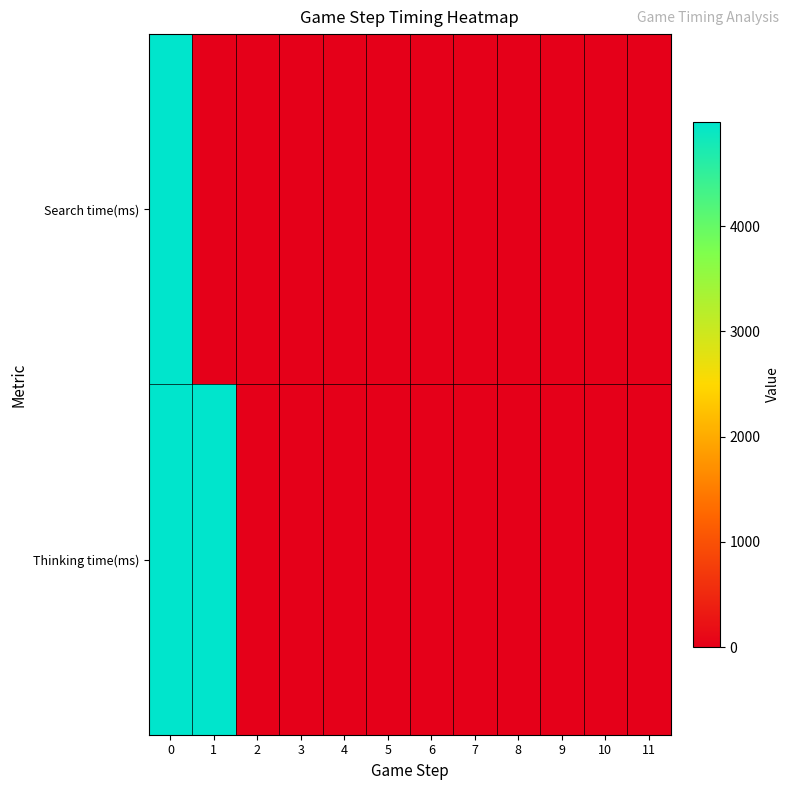

Reading right to left, extract all data points from this chart.

Search time(ms): 11=0	10=0	9=0	8=0	7=0	6=0	5=0	4=0	3=0	2=0	1=0	0=4989
Thinking time(ms): 11=0	10=0	9=0	8=0	7=1	6=1	5=0	4=3	3=2	2=2	1=4992	0=4991